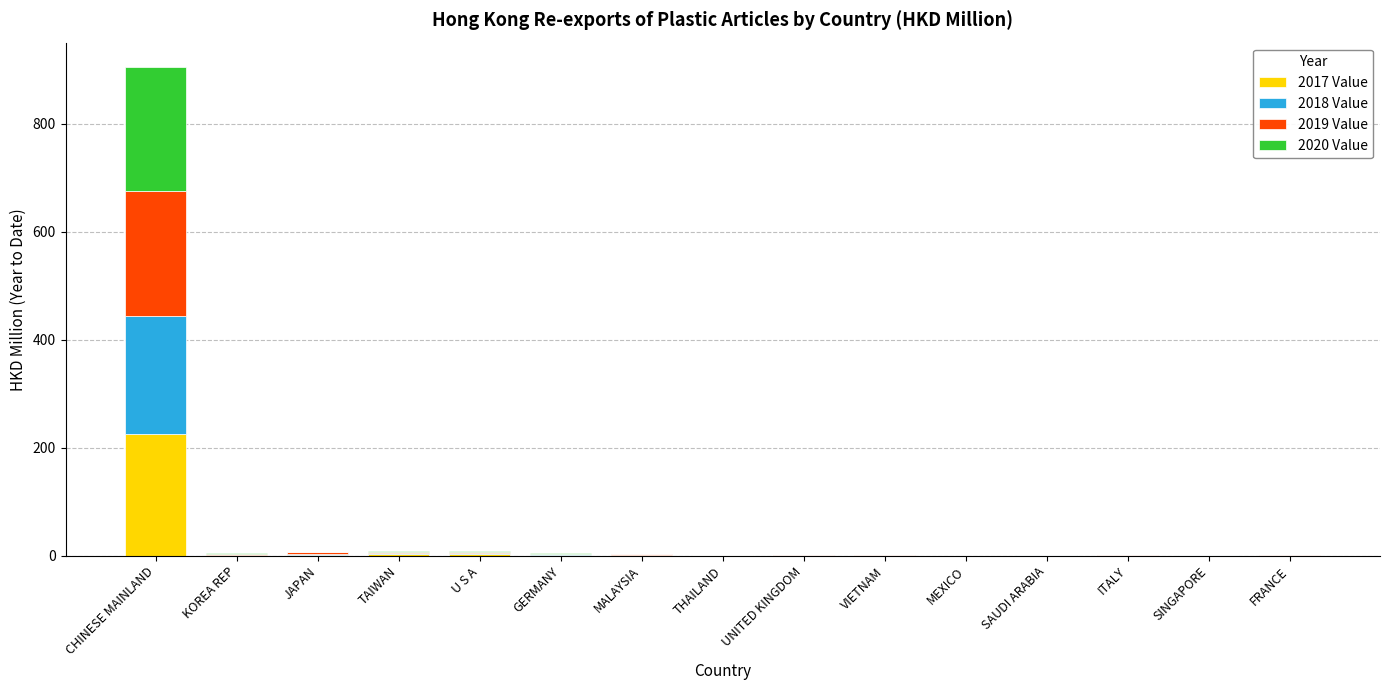

What is the sum of all 2017 Value values?

238.6